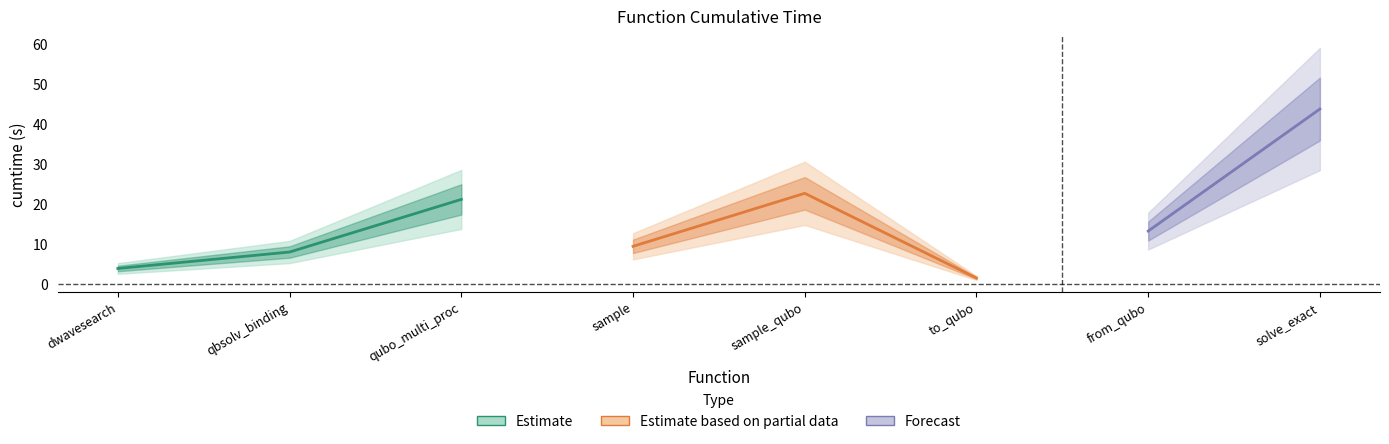

Which has a higher value, dwave_qbsolv.dwavesearch or dwave_qbsolv.qbsolv_binding.run_qbsolv?

dwave_qbsolv.qbsolv_binding.run_qbsolv